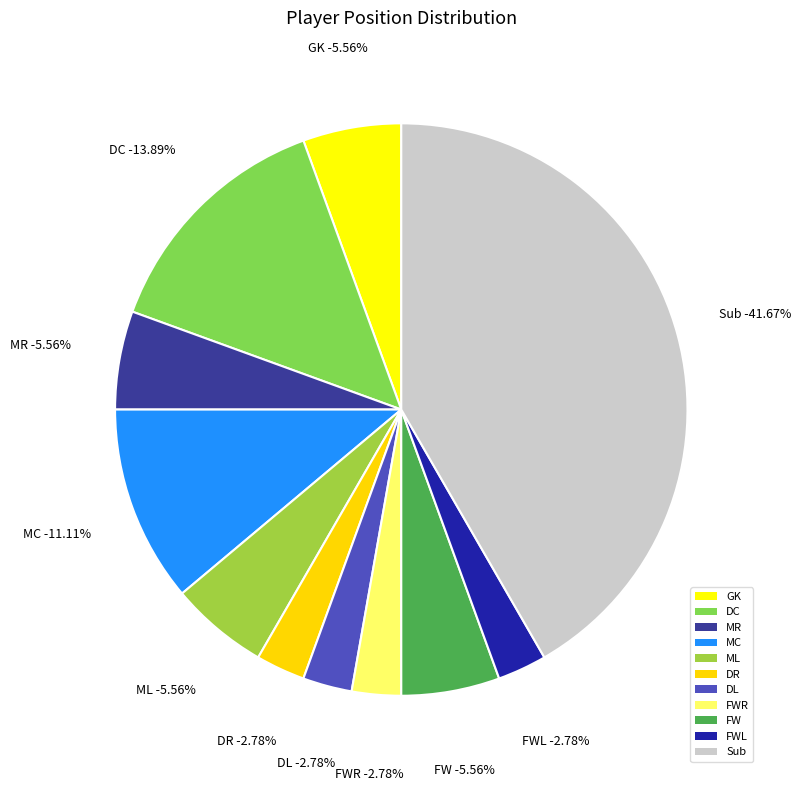

Which slice is the smallest?

DR